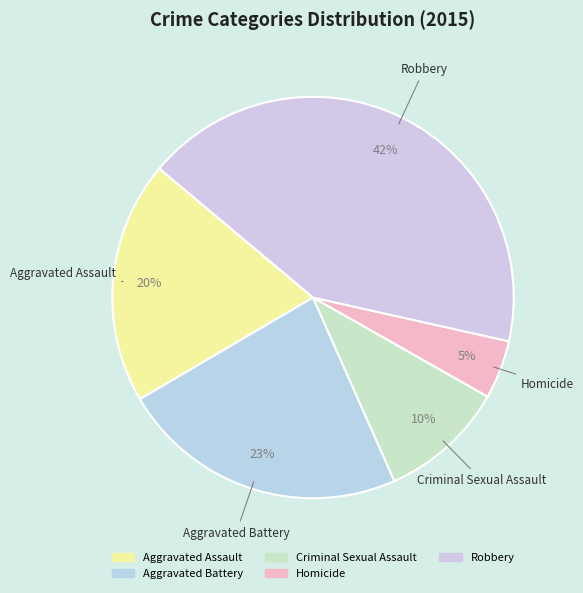

Which slice is the smallest?

Homicide